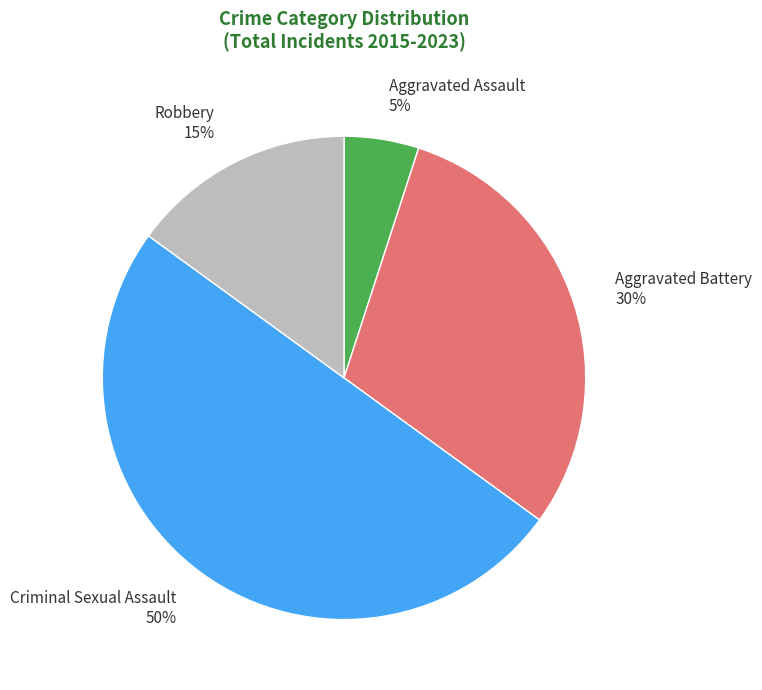

Which category has the biggest portion of the pie?

Criminal Sexual Assault